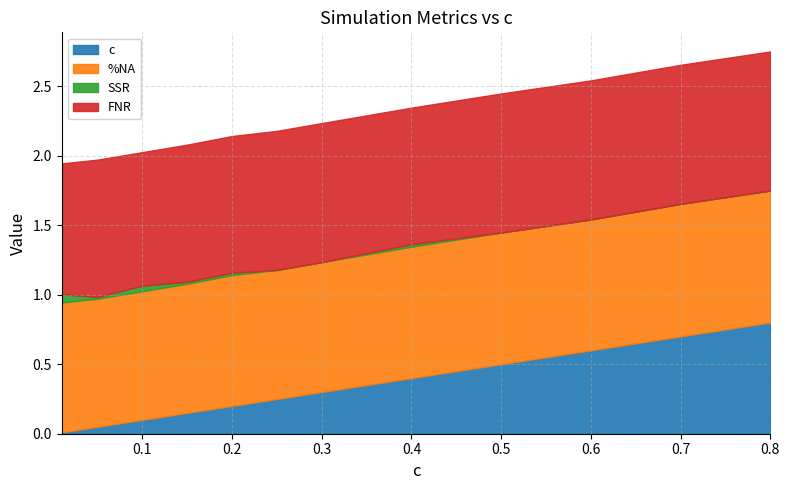

Which series has the widest spread of values?

c